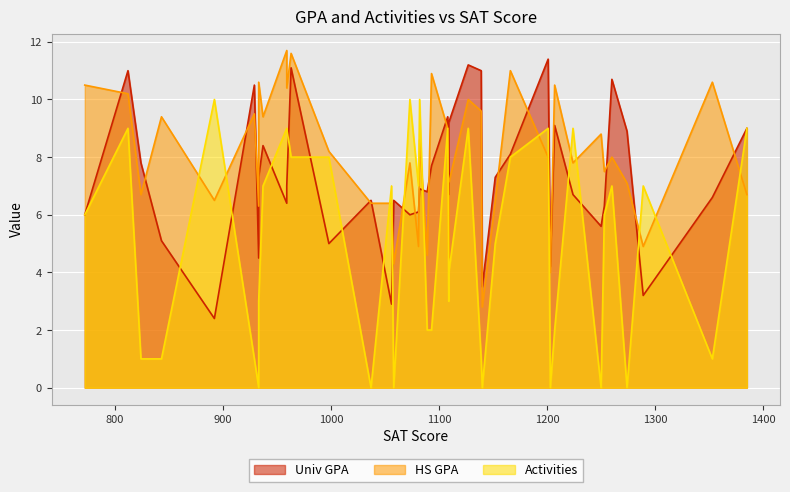

How many intersections are there between Activities and Univ GPA?

13